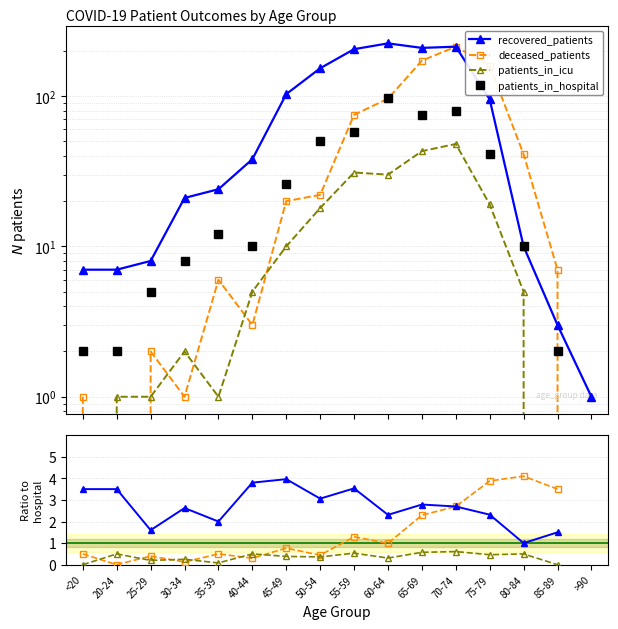

True or false: patients_in_icu and patients_in_hospital cross at least once.

False